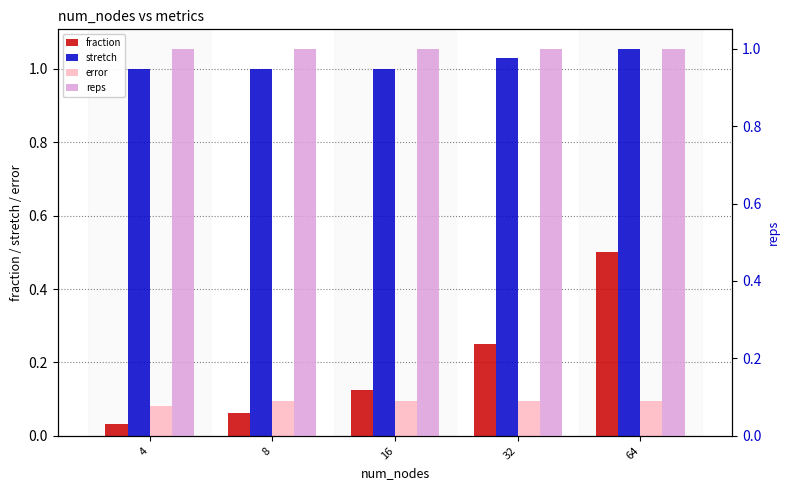

At which label does fraction reach its peak?

64